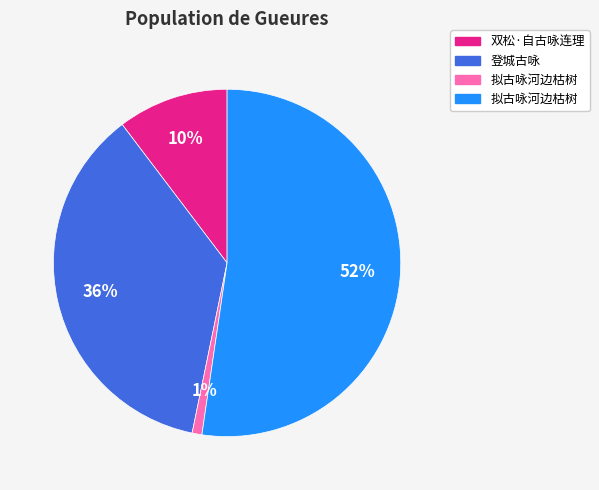

How many slices are in this pie chart?

4